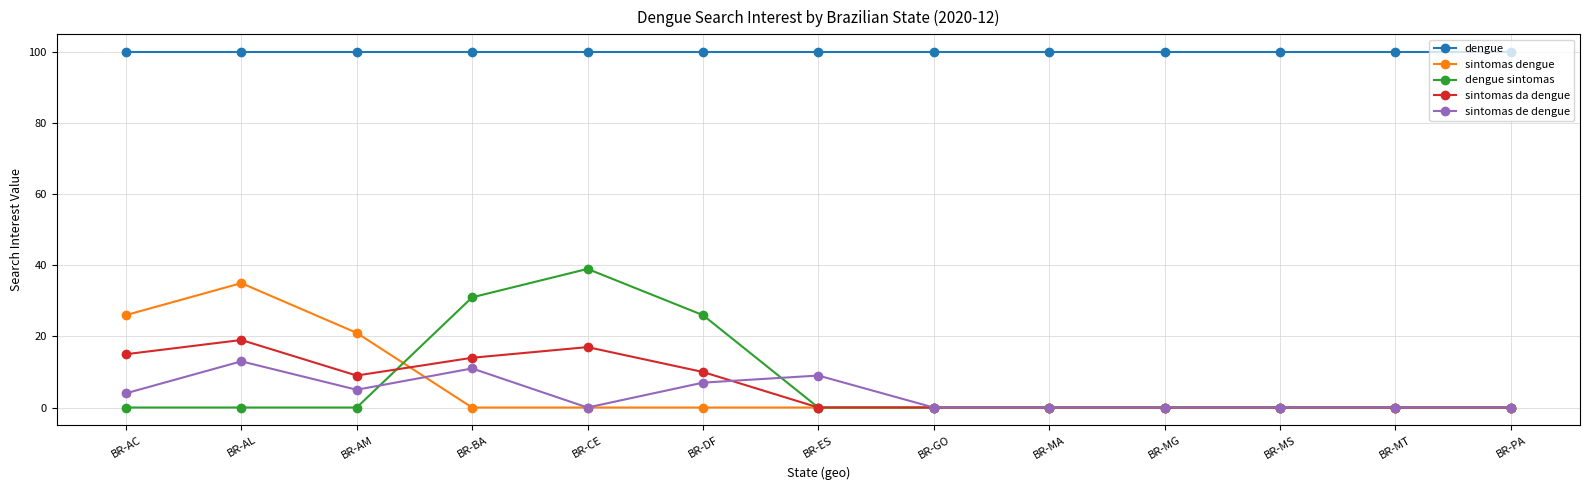

The value of sintomas da dengue at BR-MA is -11. True or false?

False